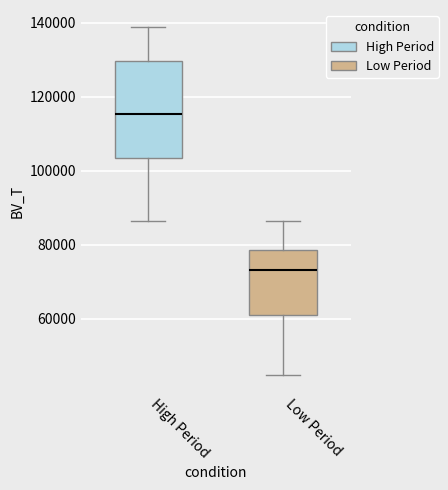

Reading left to right, read every box against the y-axis: the position of its median line, the range the box covers, and the ends of its whiskers. The values are not printed on the chart, so give them approximately, as read against the axis.

High Period: median 116000, box 104000 to 130000, whiskers 86000 to 138000
Low Period: median 74000, box 62000 to 78000, whiskers 44000 to 86000